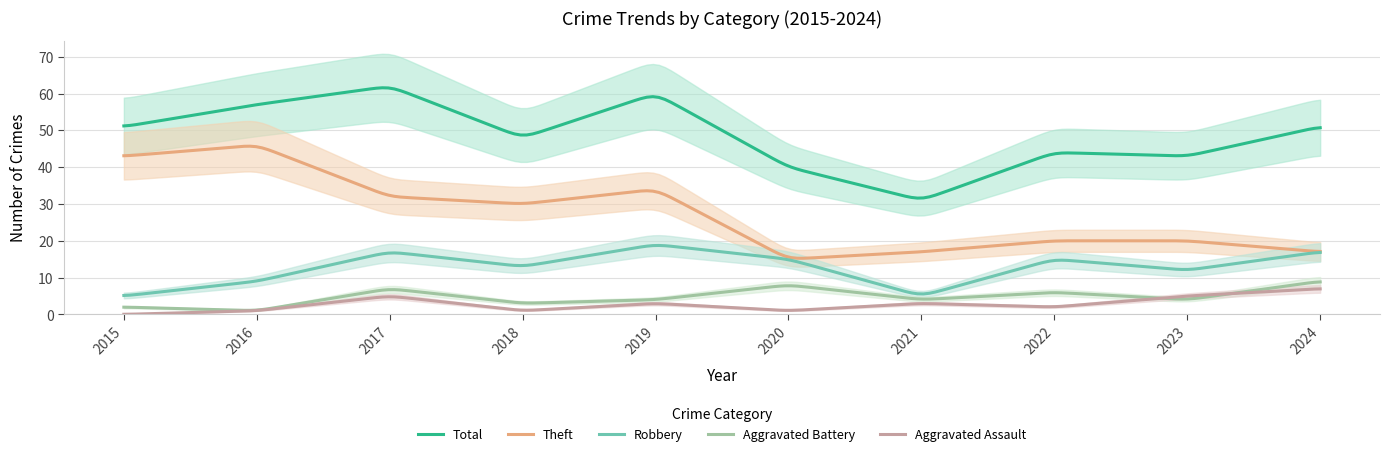

Count the number of data series in this chart.

5